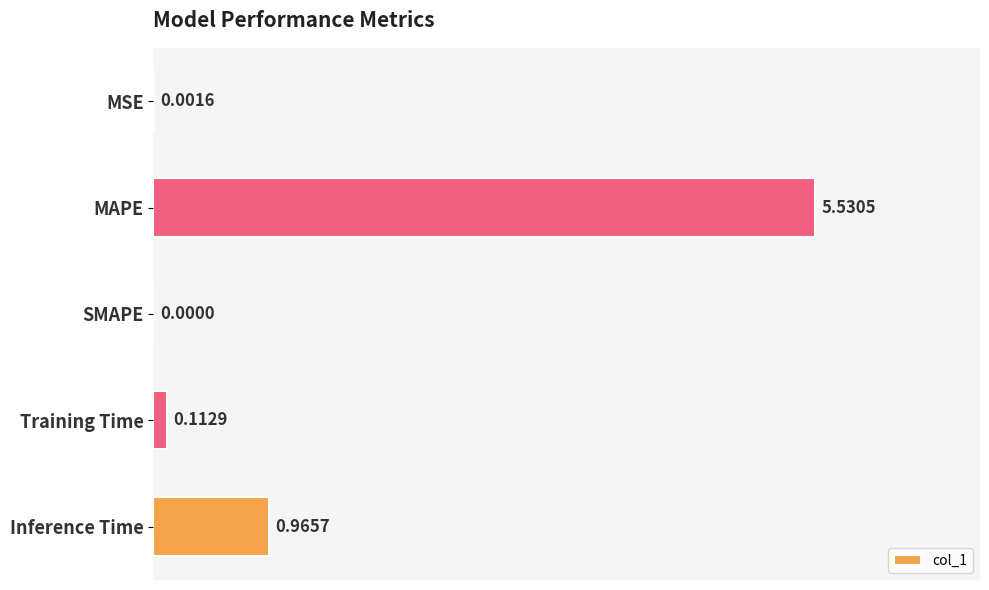

Between Inference Time and Training Time, which is larger?

Inference Time